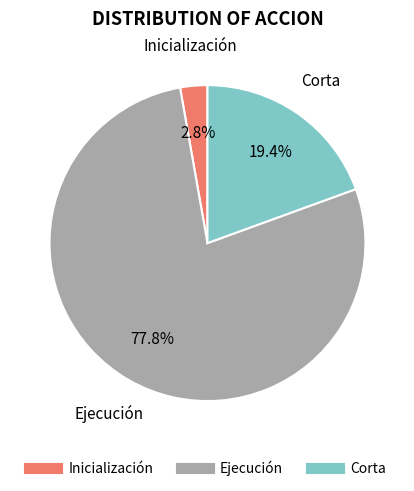

Rank the categories by value from highest to lowest.

Ejecución, Corta, Inicialización